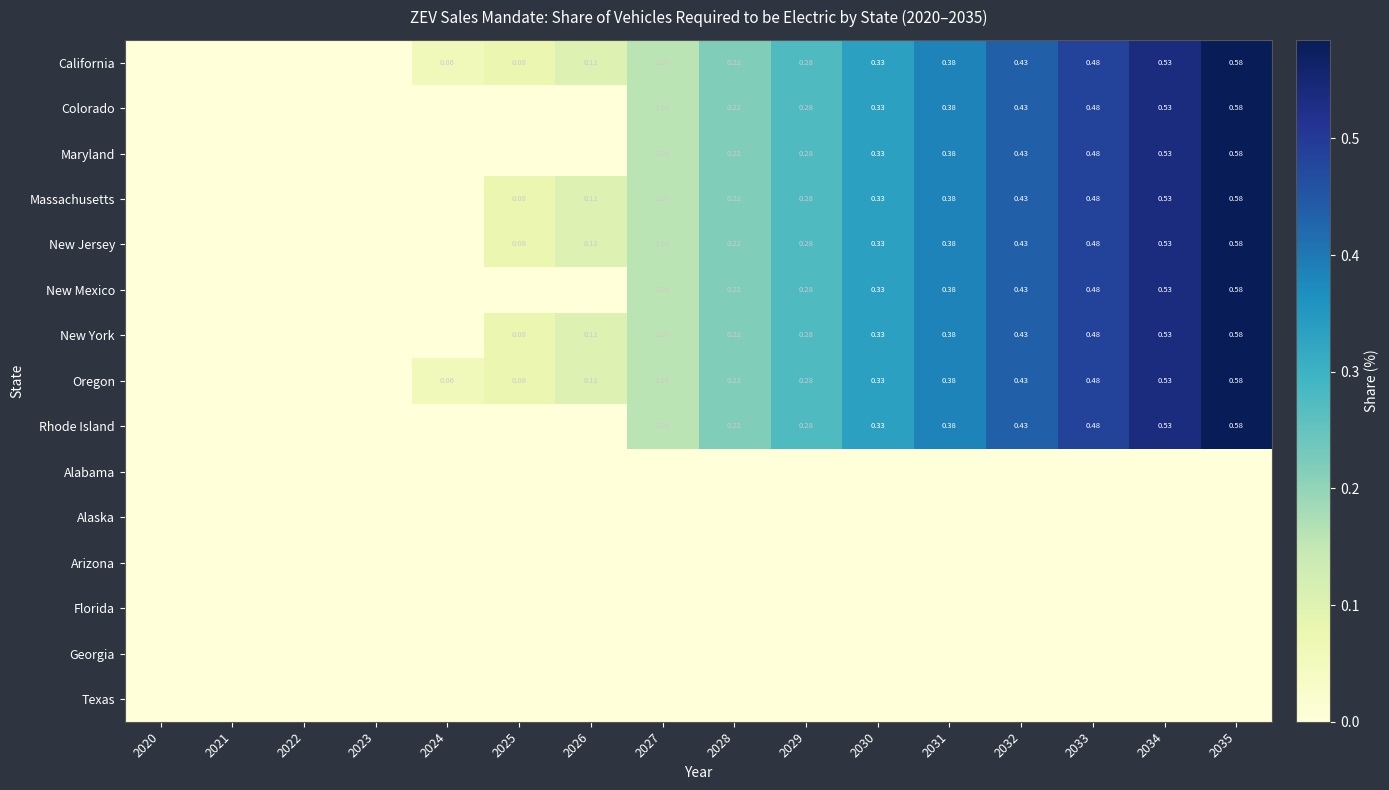

Between 2021 and 2035, which series saw the biggest shift?

California